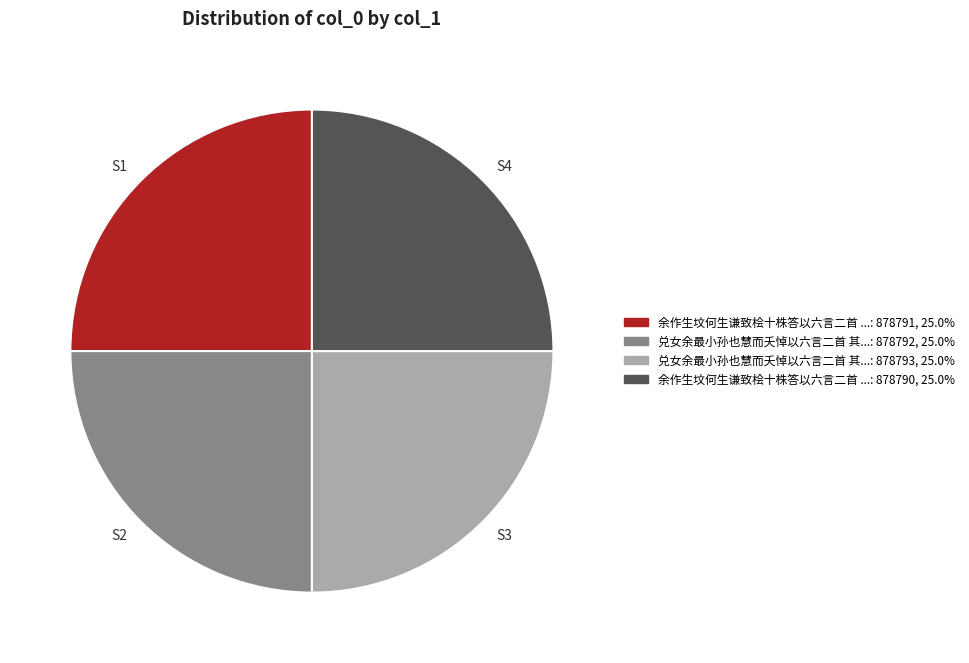

What is the ratio of the value at S1 to the value at S2?

1.0